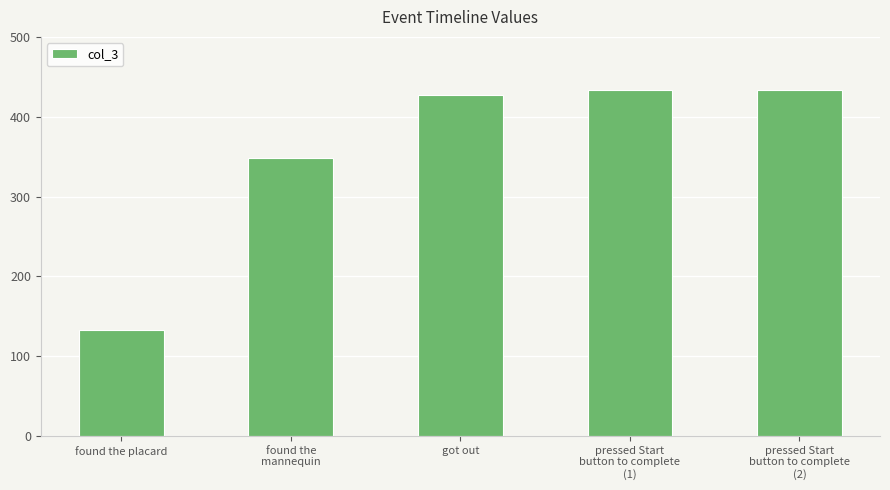

What is the label of the 5th bar from the left?

pressed Start
button to complete
(2)